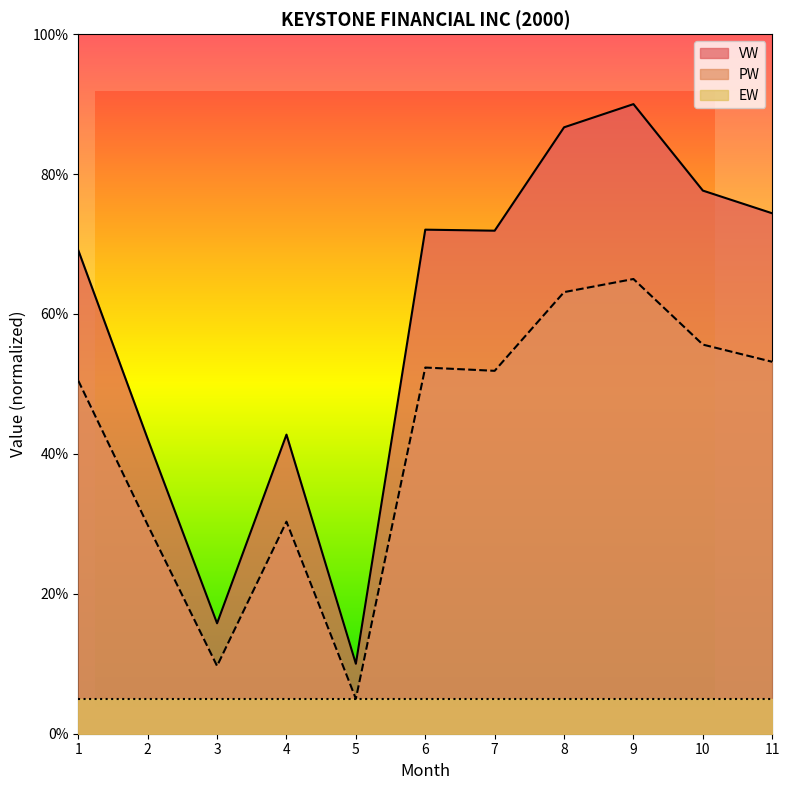

At how many categories does at least one series exceed 42?

9